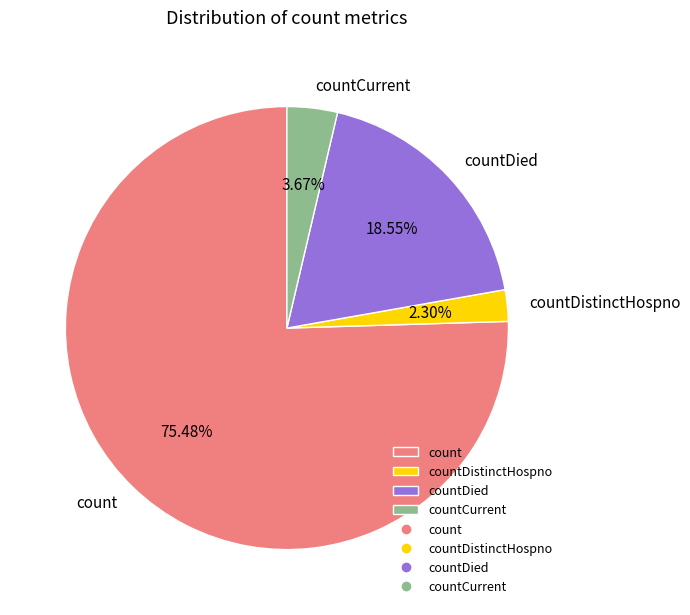

What percentage is the countDistinctHospno slice, to the nearest percent?

2%